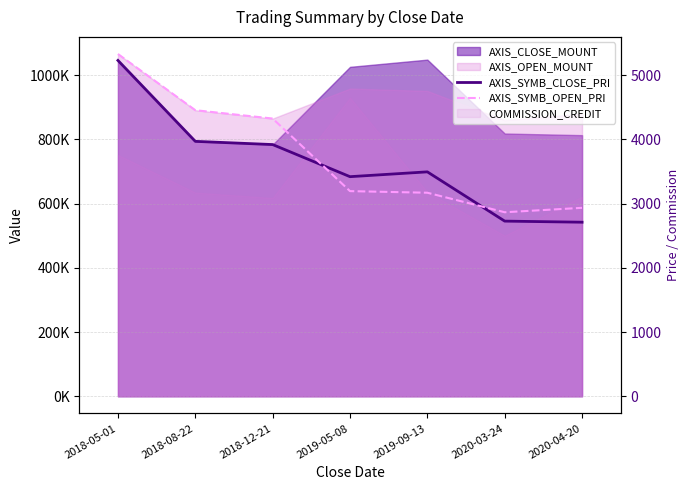

Where do AXIS_SYMB_CLOSE_PRI and AXIS_SYMB_OPEN_PRI first cross each other?

2018-12-21 and 2019-05-08